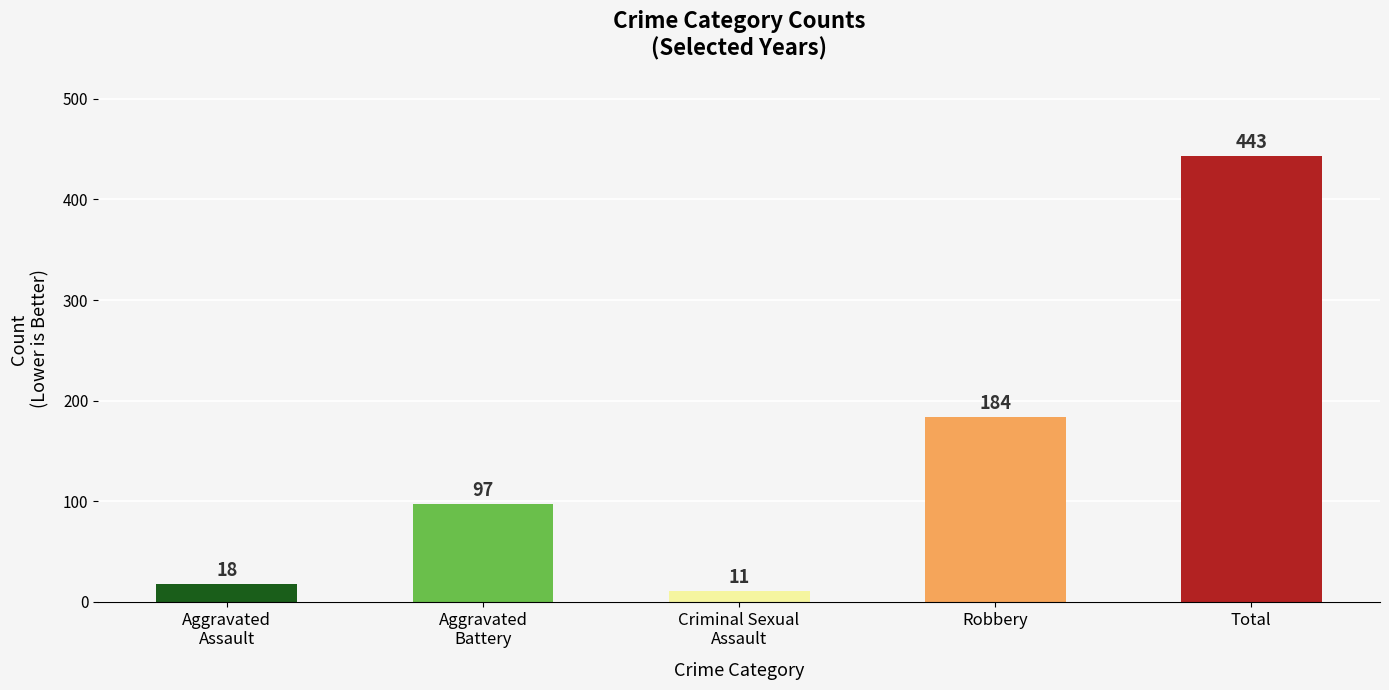

The chart shows a value of 257 at Robbery. True or false?

False